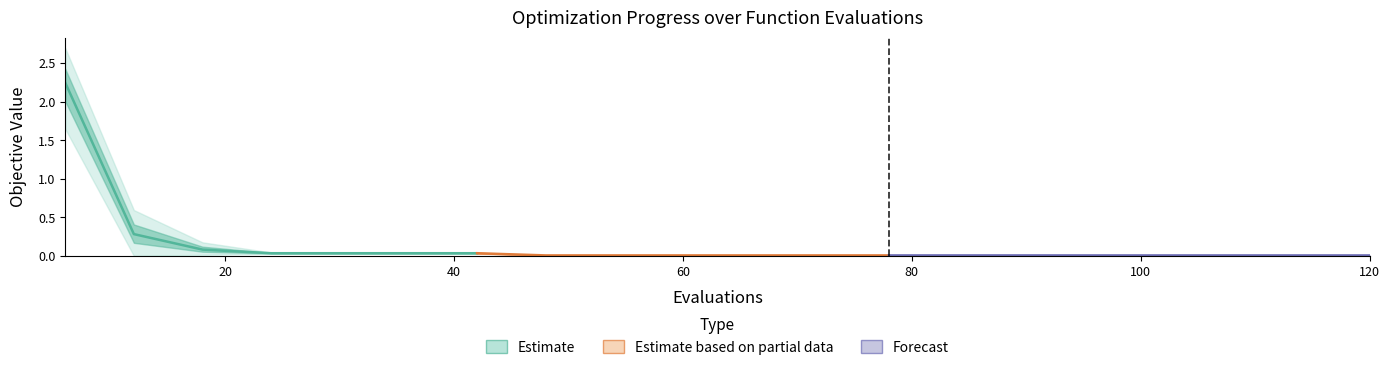

True or false: worst and best intersect in this chart.

False